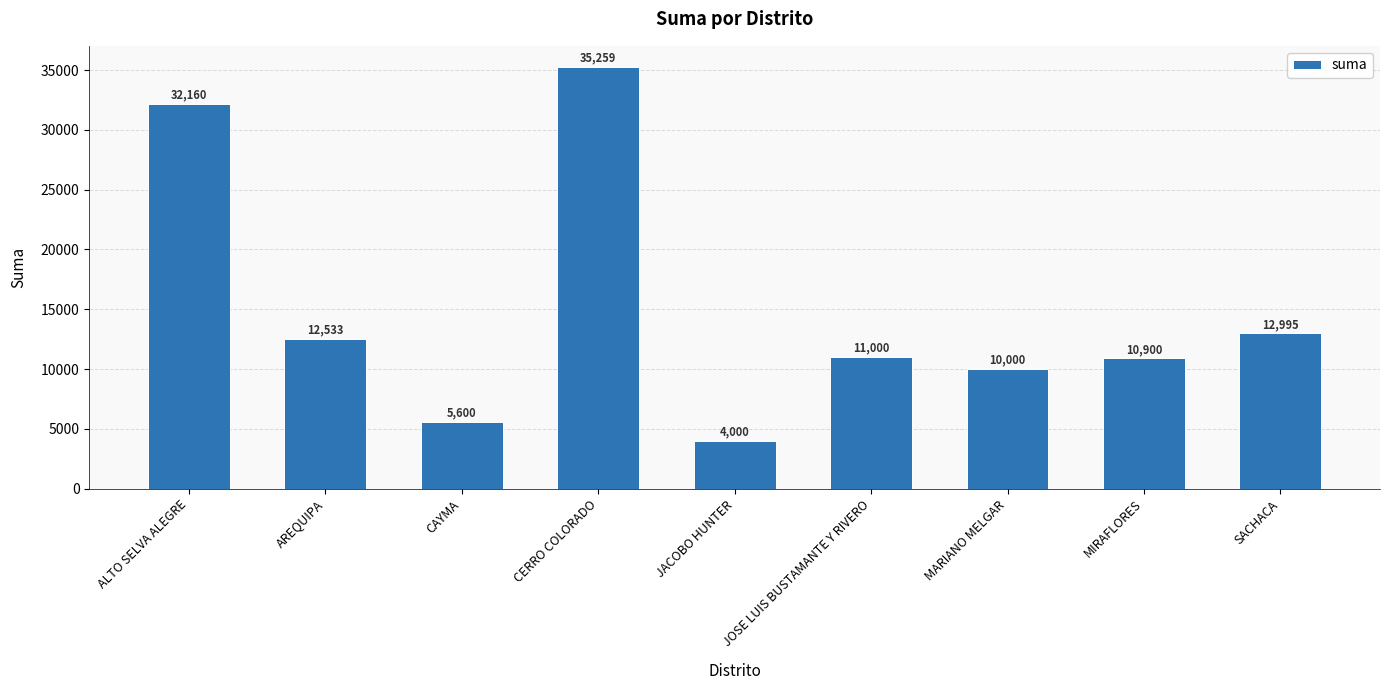

Which label corresponds to the largest value in the chart?

CERRO COLORADO